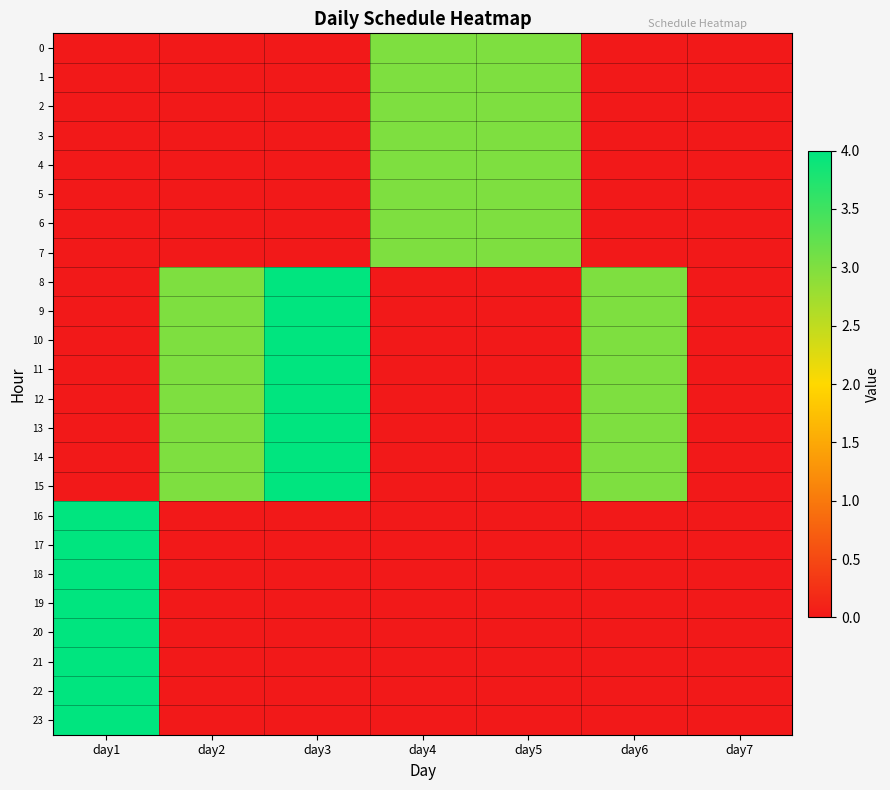

Which series has the widest spread of values?

8